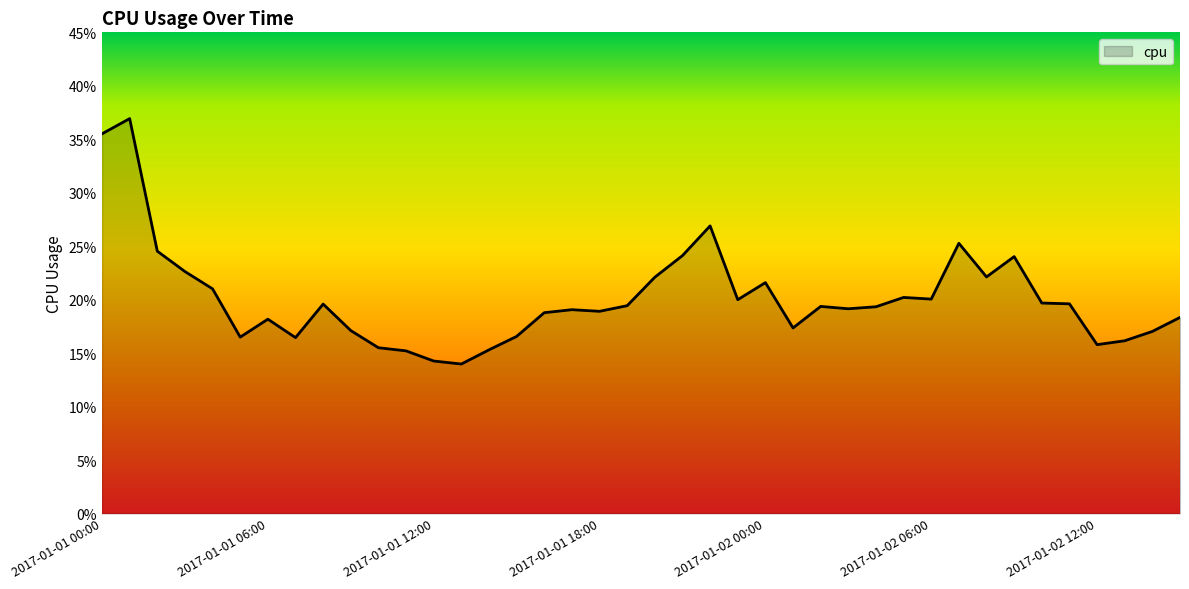

What is the difference between the maximum and minimum values?

0.2